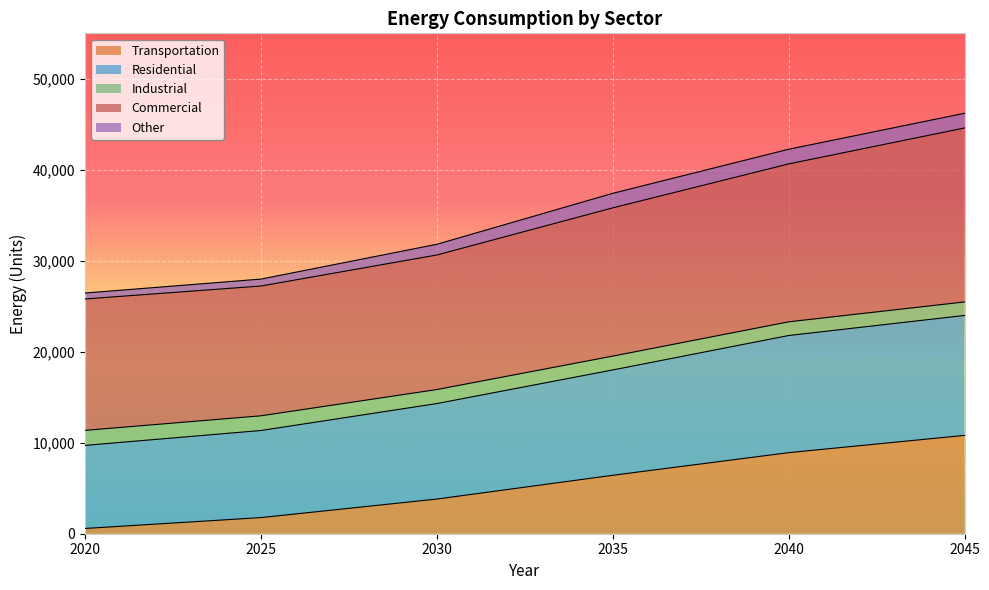

What are all the series names shown in the legend?

Transportation, Residential, Industrial, Commercial, Other